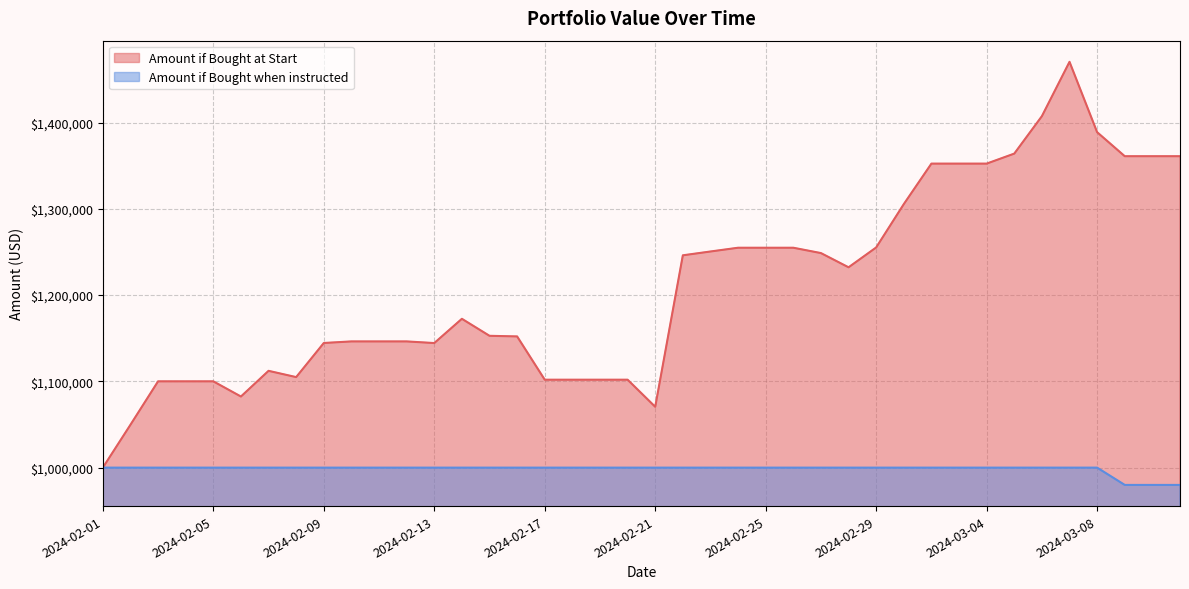

What is the total value across all series at 2024-02-24?

2254891.0